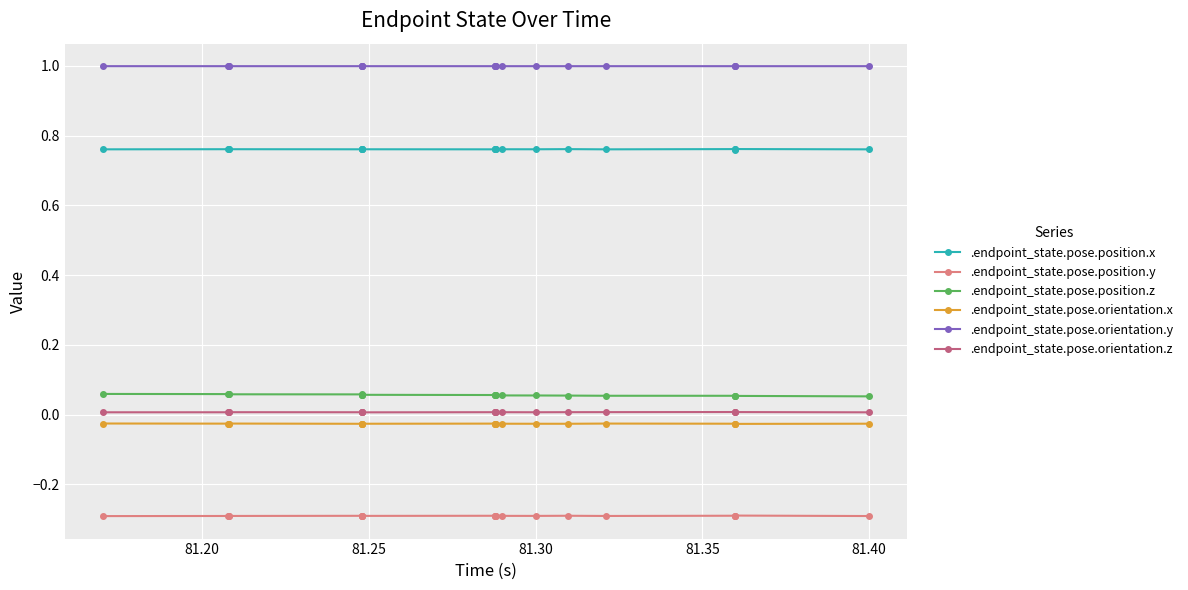

How many lines are shown in the chart?

6